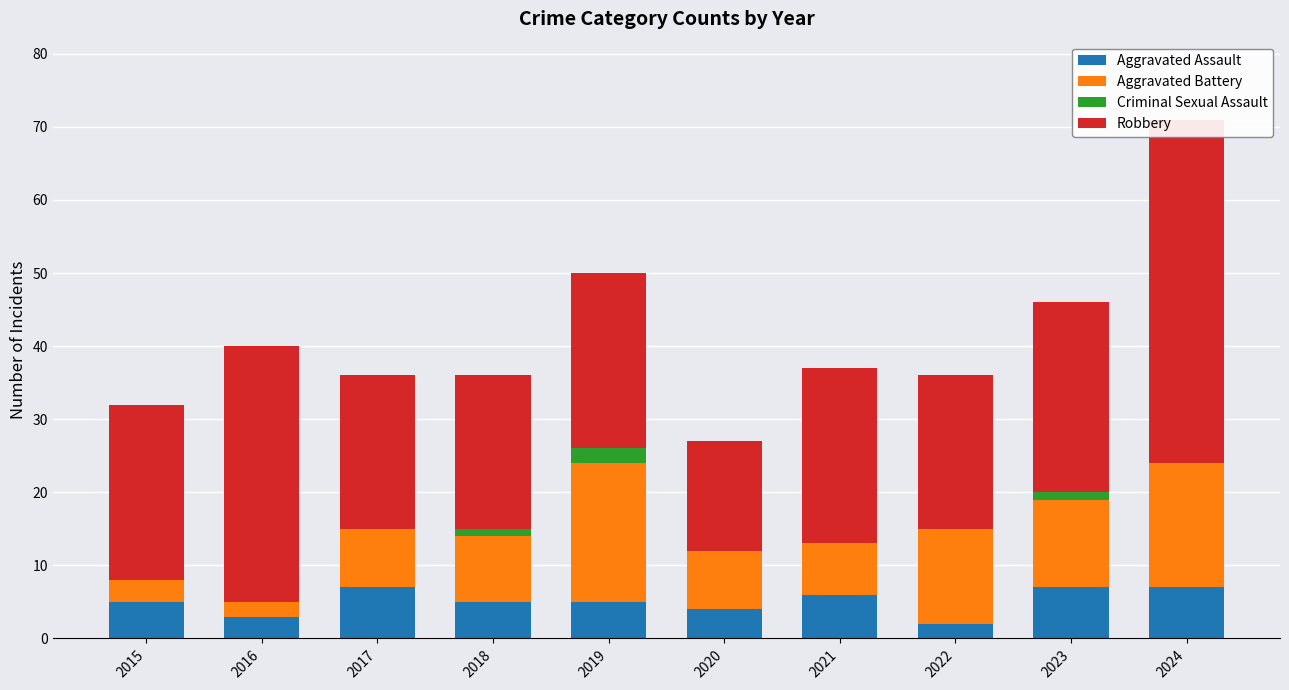

How many series are shown in this chart?

4